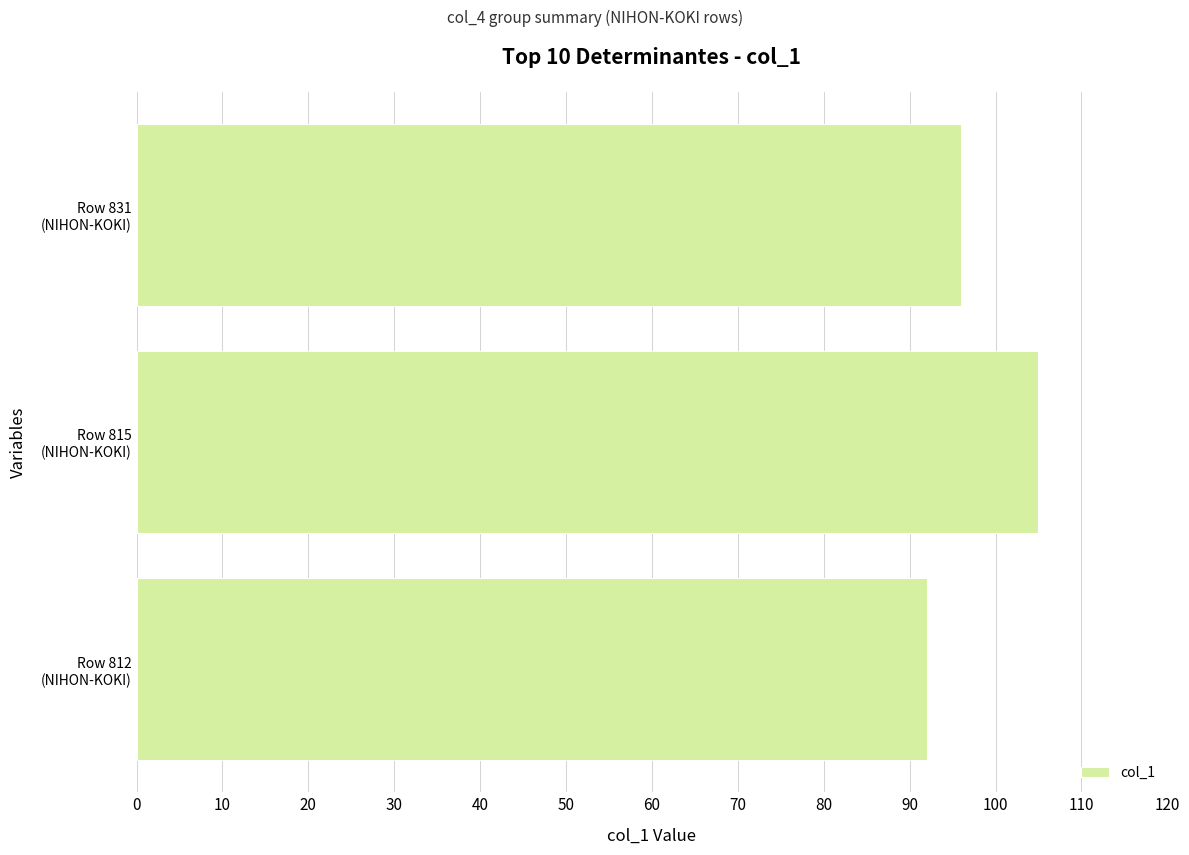

Count the number of data series in this chart.

1